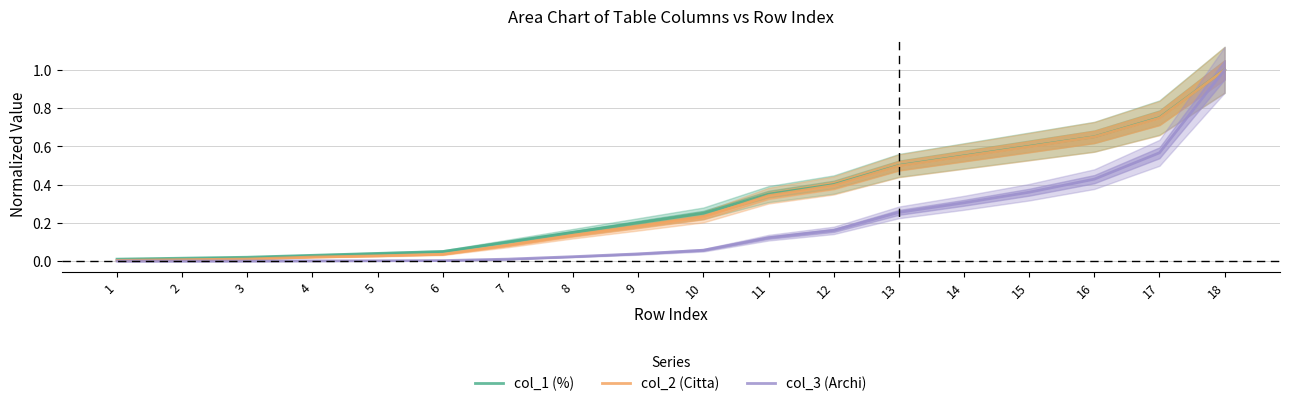

What are all the series names shown in the legend?

col_1 (%), col_2 (Citta), col_3 (Archi)